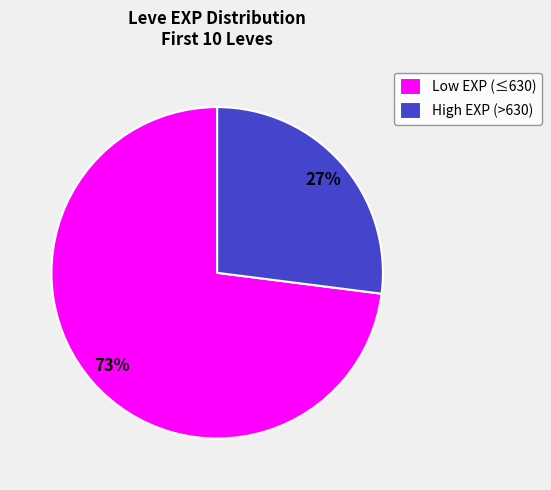

To the nearest percent, what percentage of the pie is Low EXP (≤630)?

73%